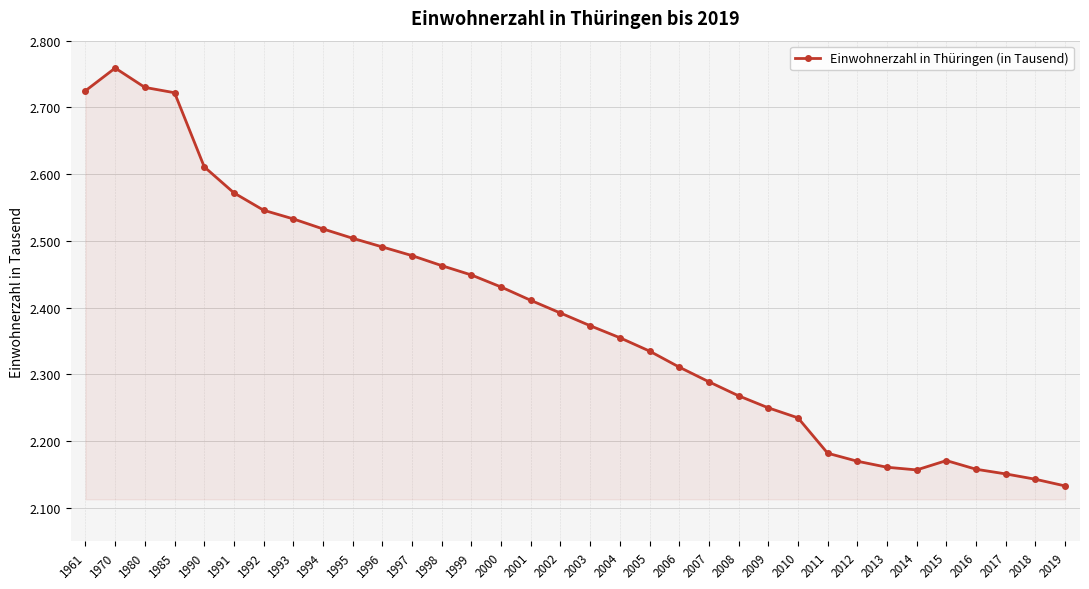

Is this an area chart (filled region under the line)?

Yes